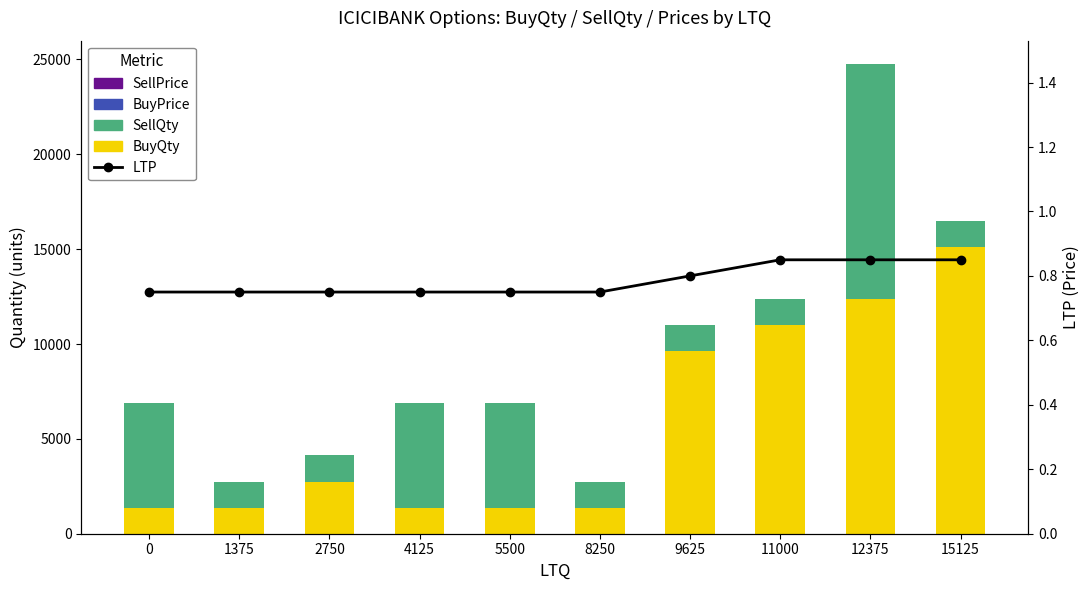

Which has a higher value, 15125 or 11000?

15125